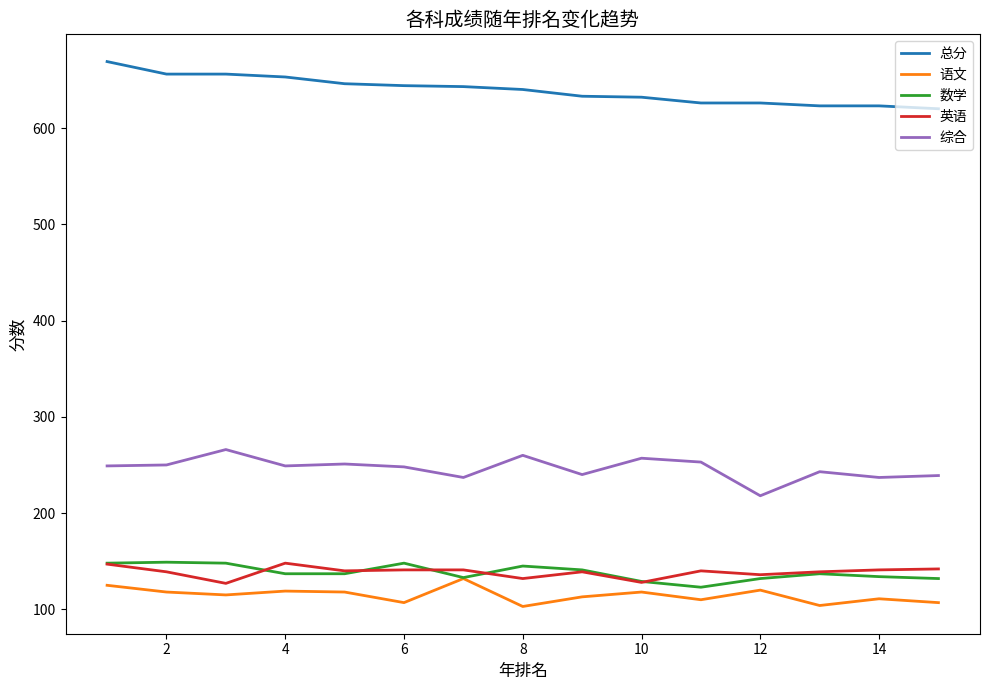

True or false: 语文 and 英语 cross at least once.

False